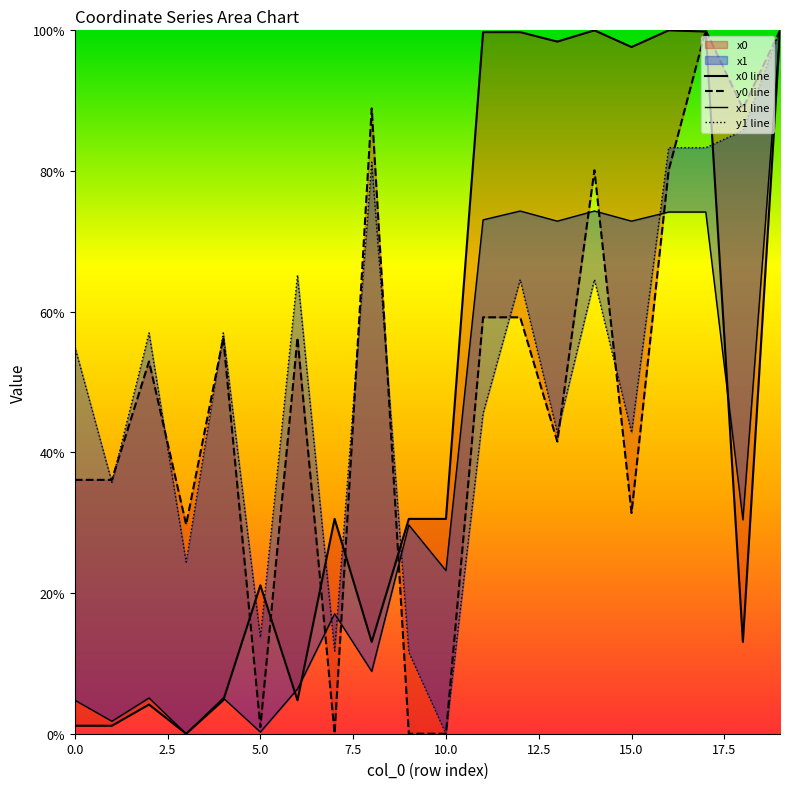

Is the value of x1 line at 17 greater than the value of y1 line at 12.5?

Yes